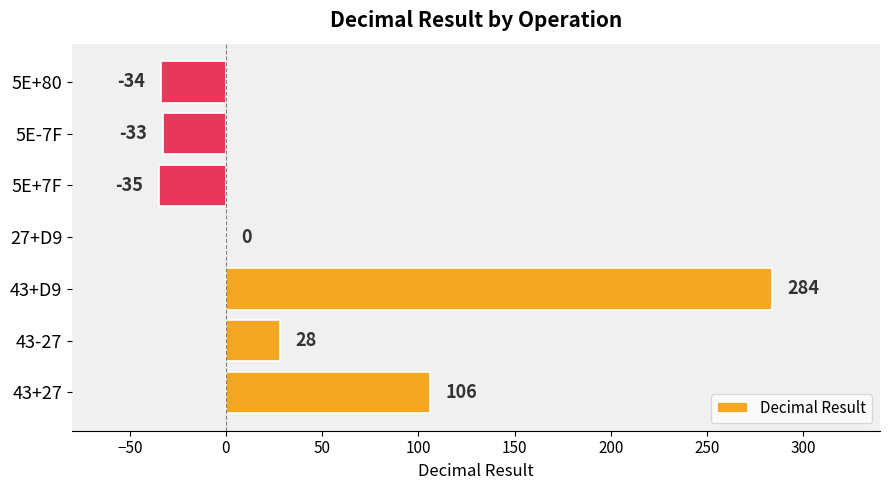

At which category does the chart reach its peak across all series?

43+D9